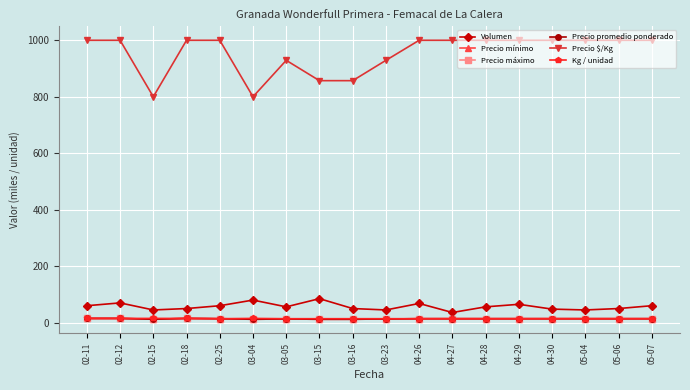

The value of Precio $/Kg at 02-11 is 1000. True or false?

True